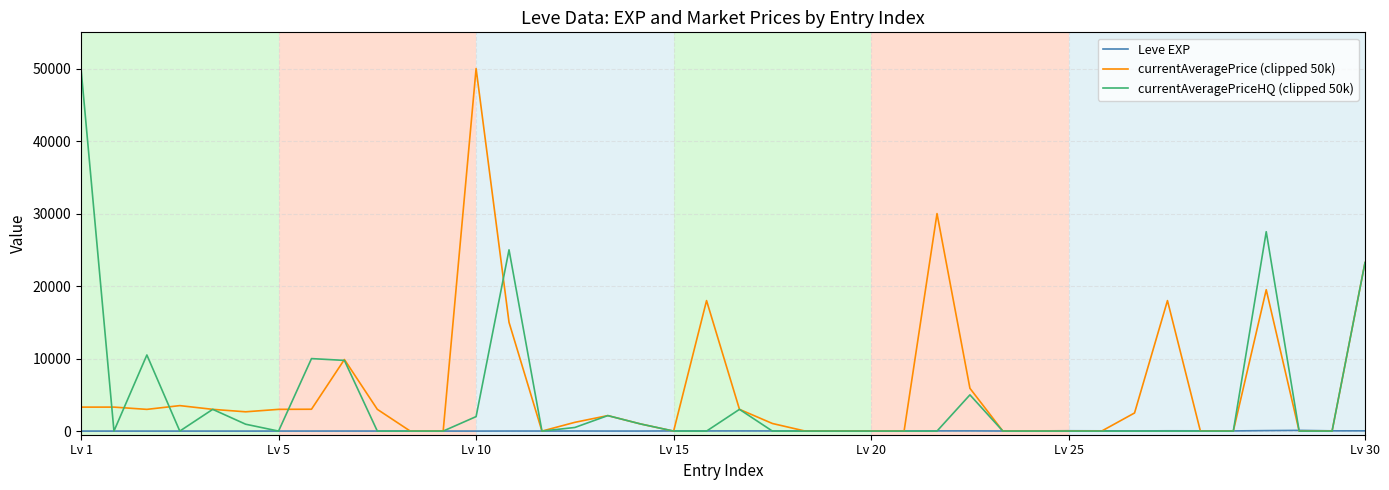

What is the maximum value shown in the chart?

50000